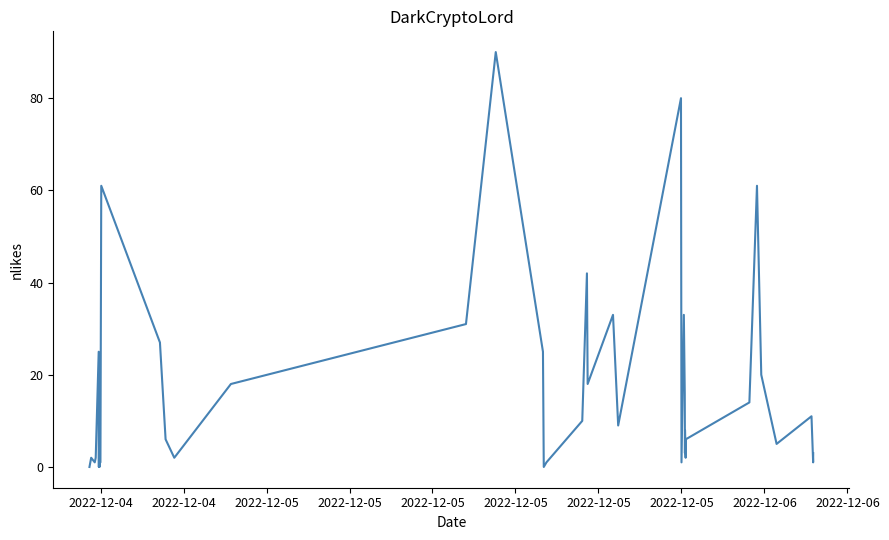

What is the maximum value shown in the chart?

90